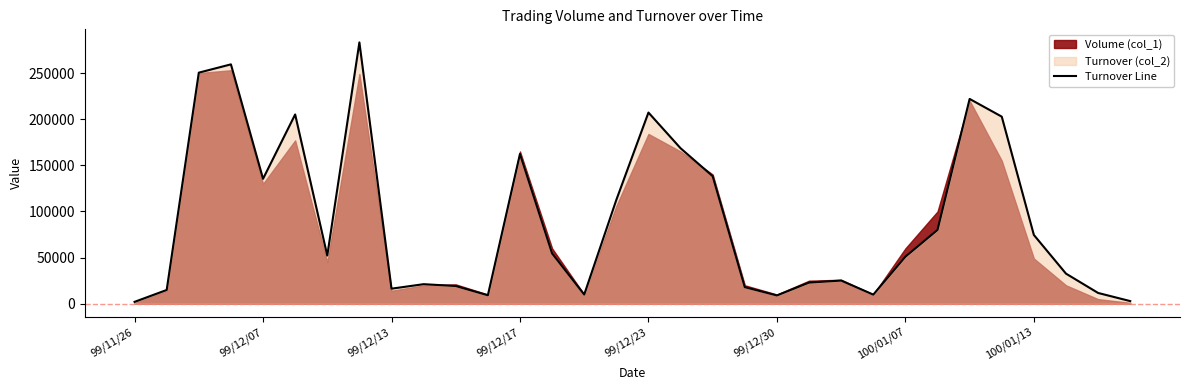

How many data points are less than 52200?

16